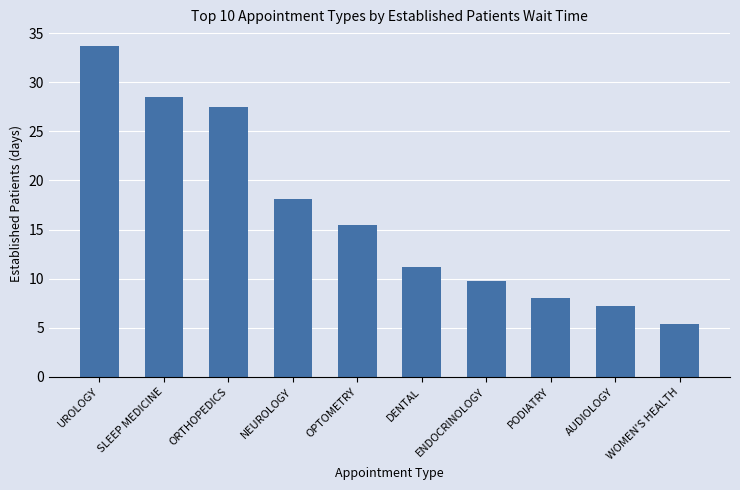

What is the change in value from UROLOGY to ENDOCRINOLOGY?

-23.9